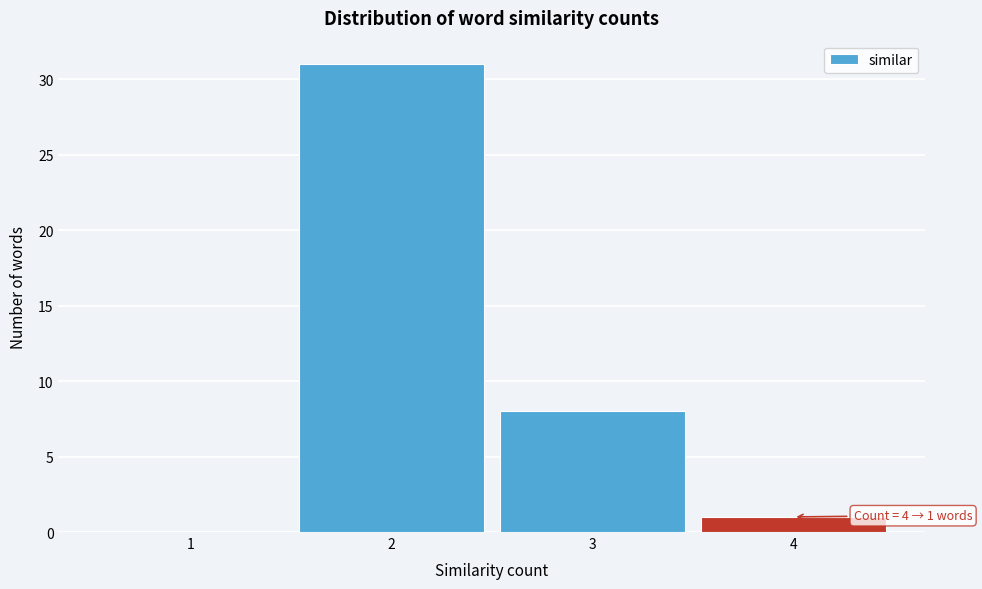

Reading left to right, what are all the values shown in this chart?

1=0	2=31	3=8	4=1